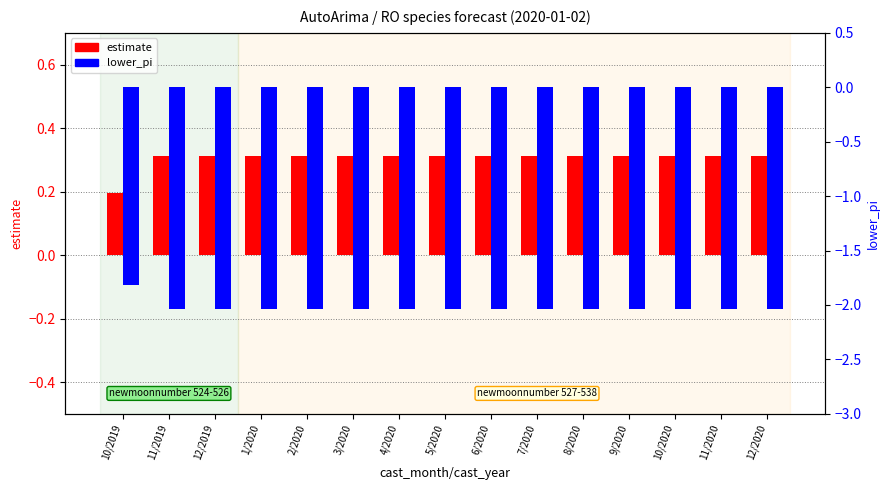

Is it true that lower_pi equals -3.5 at 3/2020?

False